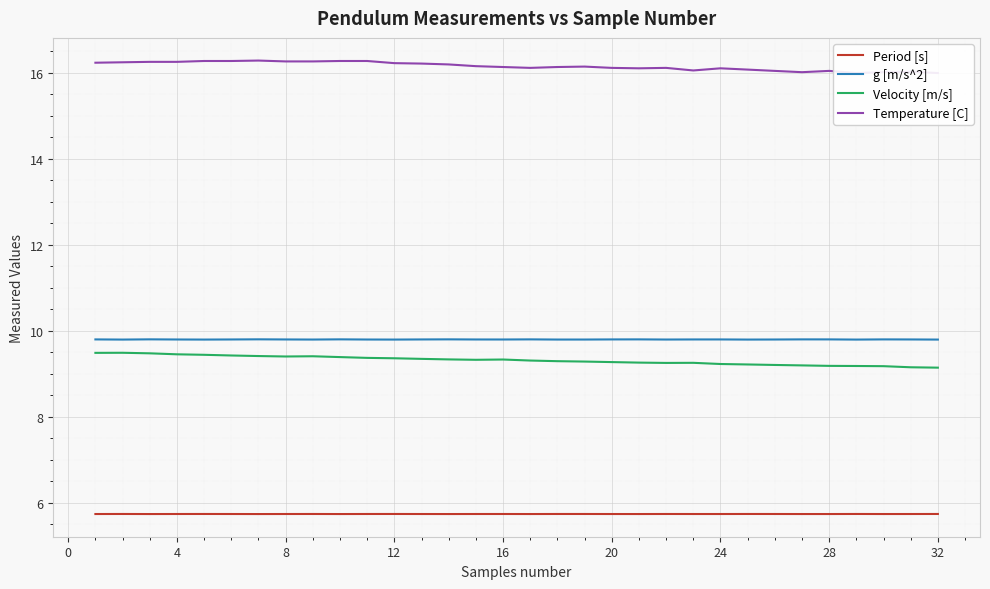

True or false: Velocity [m/s] and Period [s] intersect in this chart.

False